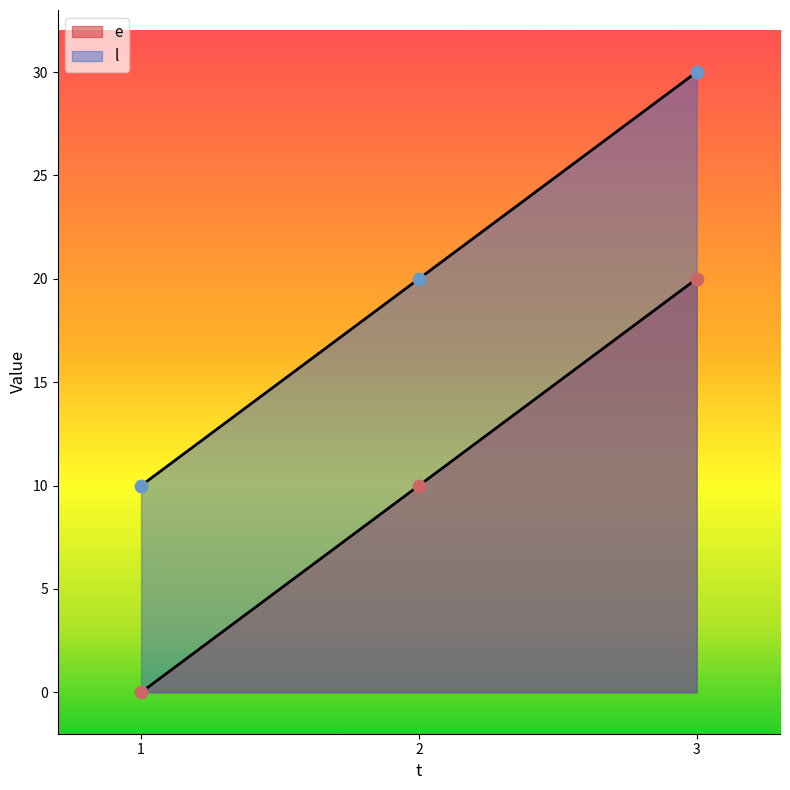

At which category is the sum across all series the highest?

3